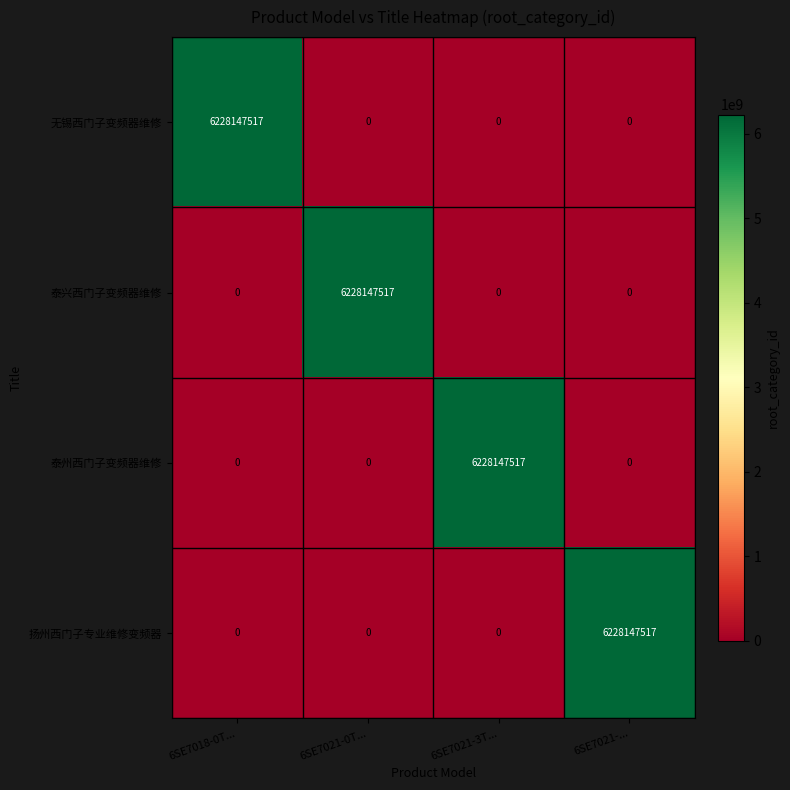

Reading left to right, extract all data points from this chart.

无锡西门子变频器维修: 6SE7018-0T...=6228147517	6SE7021-0T...=0	6SE7021-3T...=0	6SE7021-...=0
泰兴西门子变频器维修: 6SE7018-0T...=0	6SE7021-0T...=6228147517	6SE7021-3T...=0	6SE7021-...=0
泰州西门子变频器维修: 6SE7018-0T...=0	6SE7021-0T...=0	6SE7021-3T...=6228147517	6SE7021-...=0
扬州西门子专业维修变频器: 6SE7018-0T...=0	6SE7021-0T...=0	6SE7021-3T...=0	6SE7021-...=6228147517